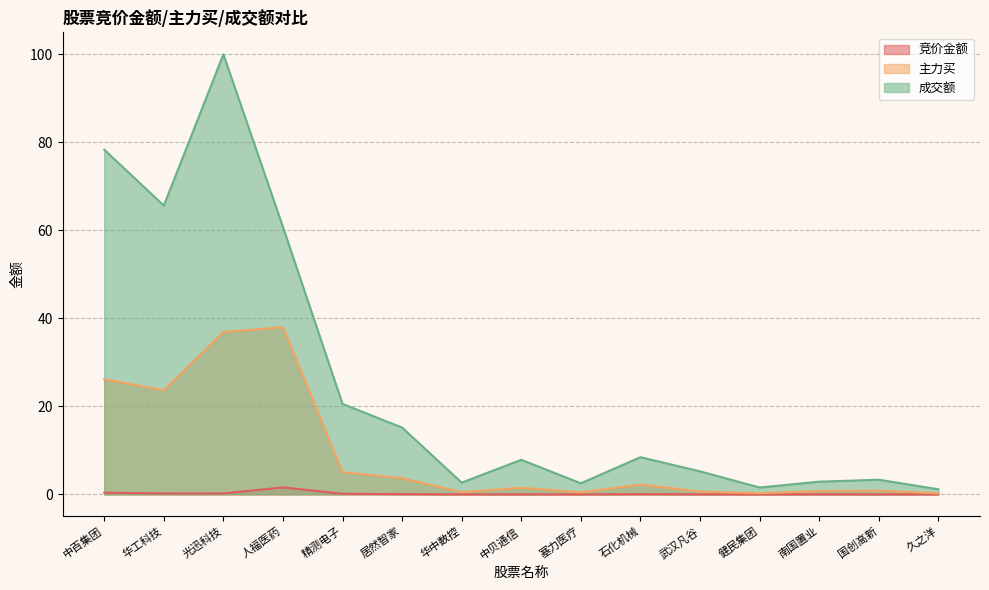

Rank the series at 中贝通信 from lowest to highest value.

竞价金额, 主力买, 成交额